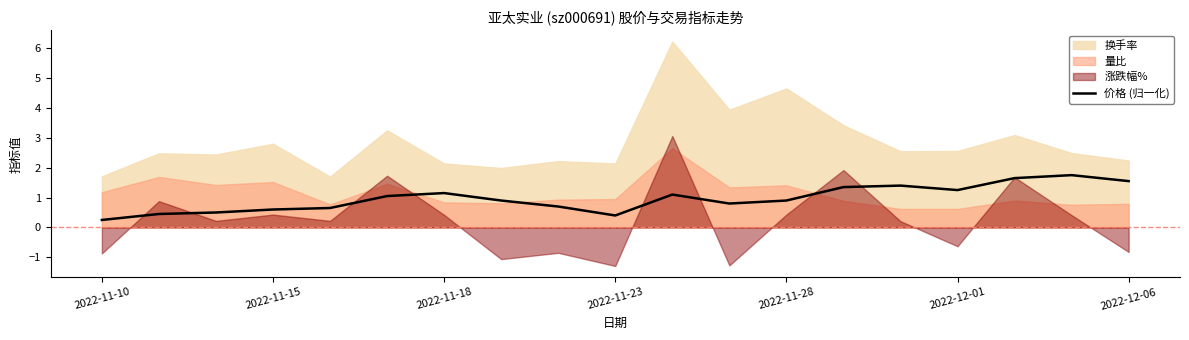

The value of 价格 (归一化) at 2022-11-18 is 1.8. True or false?

False